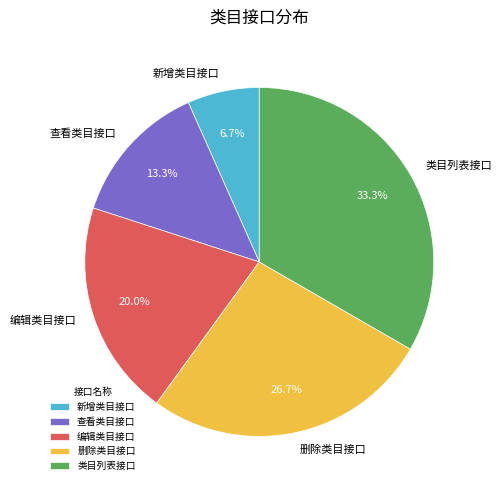

To the nearest percent, what portion does 新增类目接口 represent?

7%